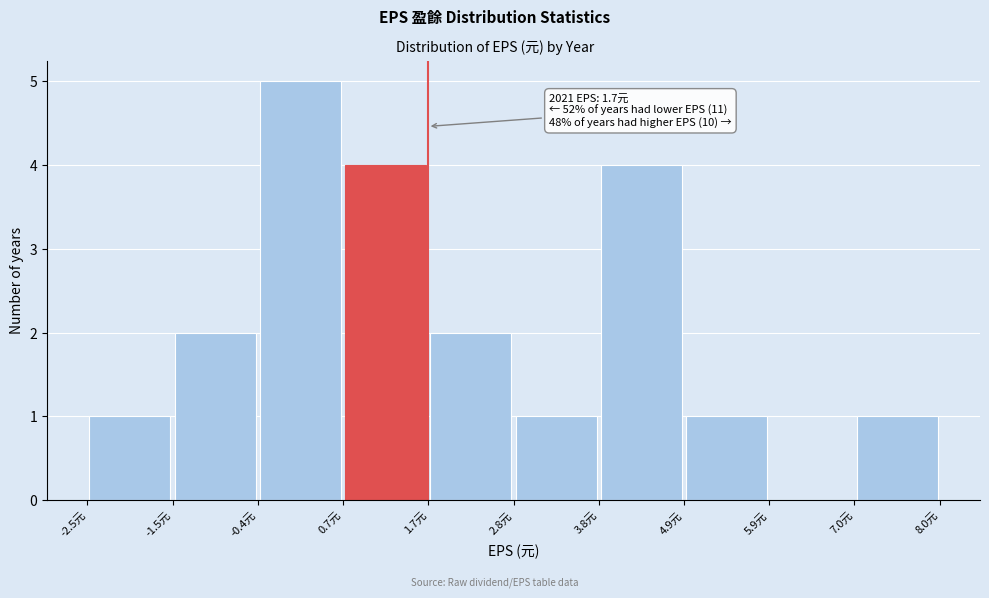

Over which range of the x-axis is the bar tallest?

-0.4 to 0.6